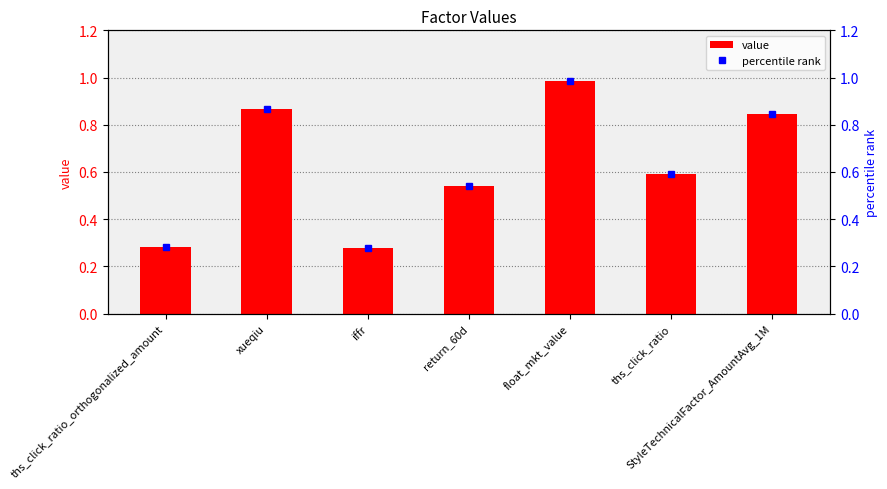

What is the value of the percentile rank bar at the 4th from the left?

0.5